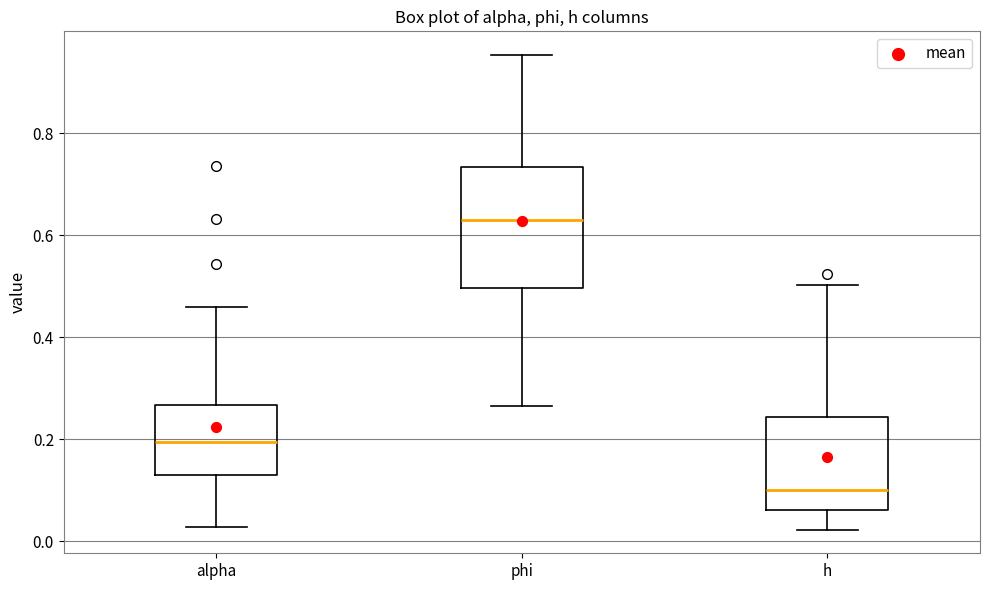

Where does the lower whisker of the box for alpha end on the y-axis? The values are not printed on the chart, so give them approximately, as read against the axis.

0.02